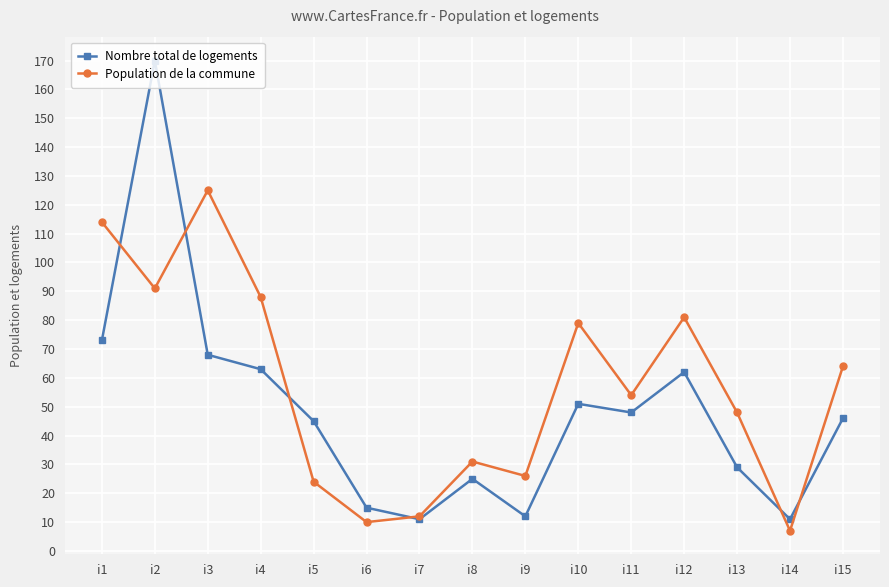

Which series has the widest spread of values?

Nombre total de logements